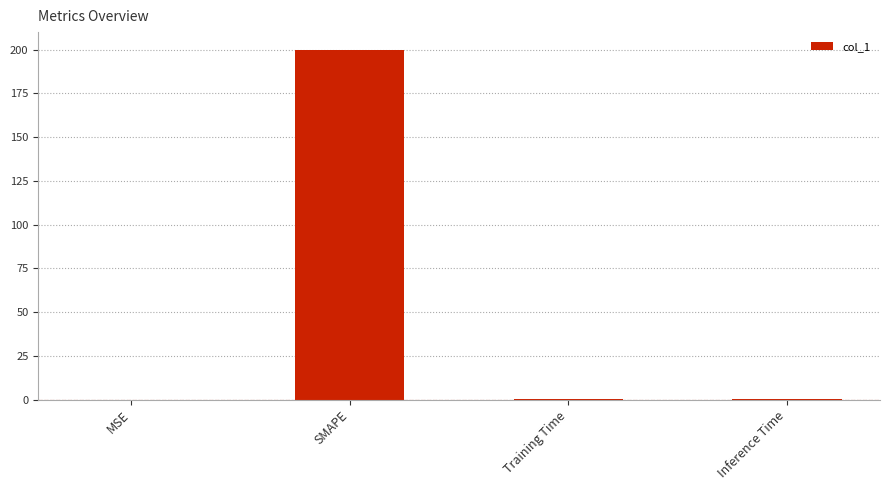

What is the maximum value shown in the chart?

200.0